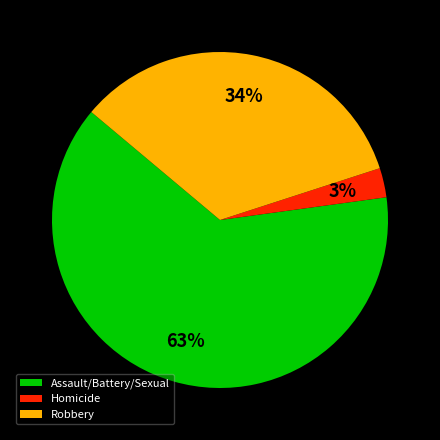

Rank the categories by value from lowest to highest.

Homicide, Robbery, Assault/Battery/Sexual